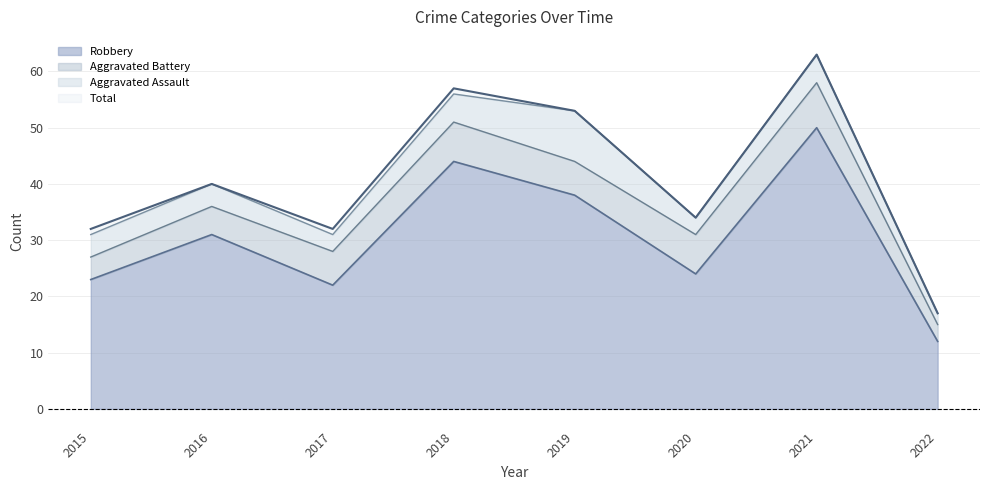

How many values in the Robbery series are below 31?

4